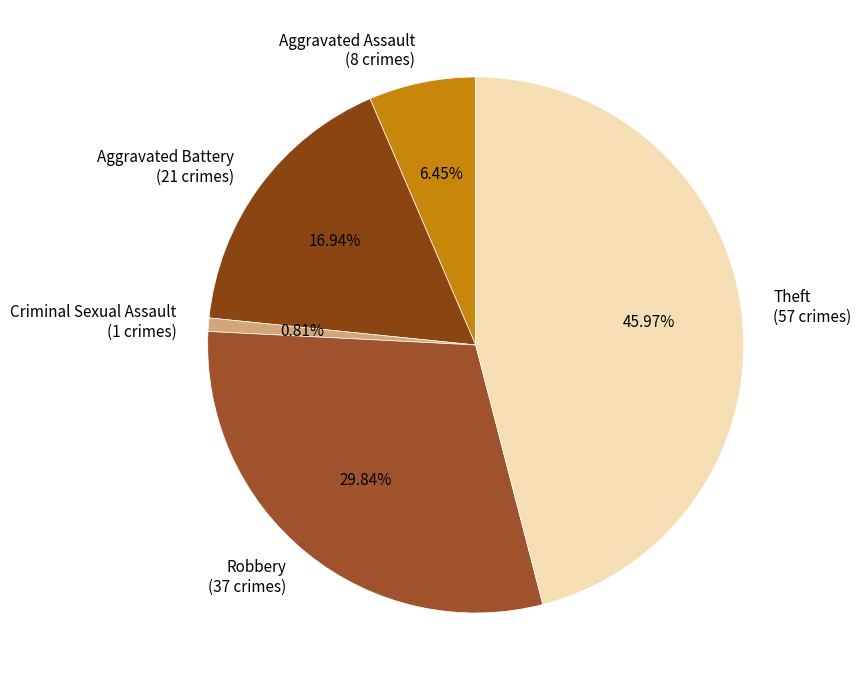

Combined, do Robbery (37 crimes) and Theft (57 crimes) account for over 50%?

Yes